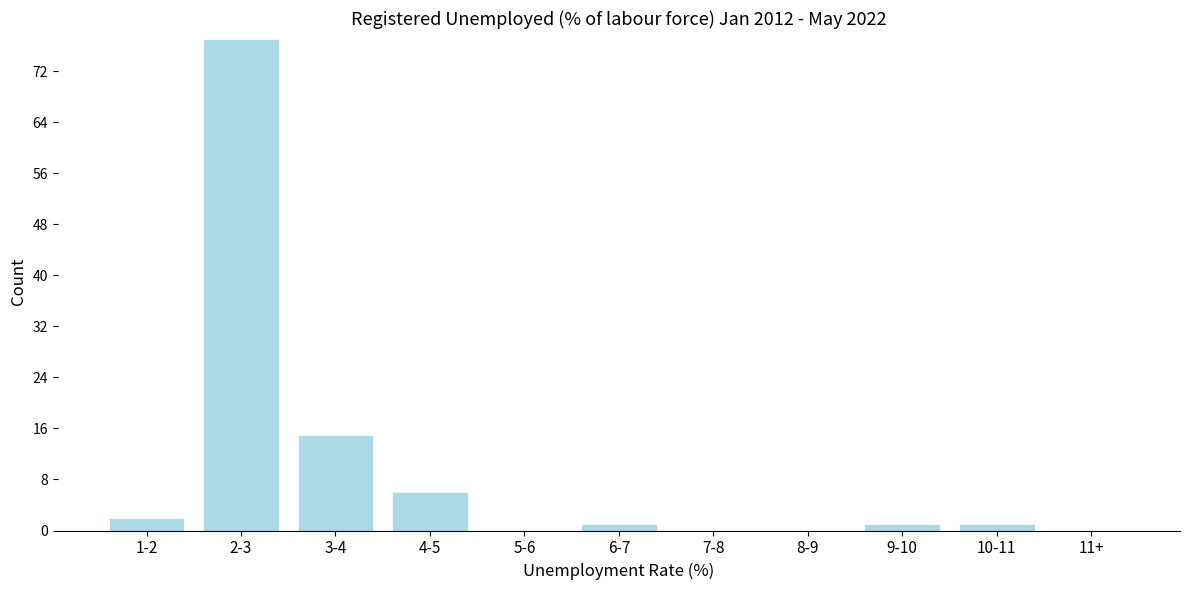

Reading right to left, what are all the values shown in this chart?

11+=0	10-11=1	9-10=1	8-9=0	7-8=0	6-7=1	5-6=0	4-5=6	3-4=15	2-3=77	1-2=2